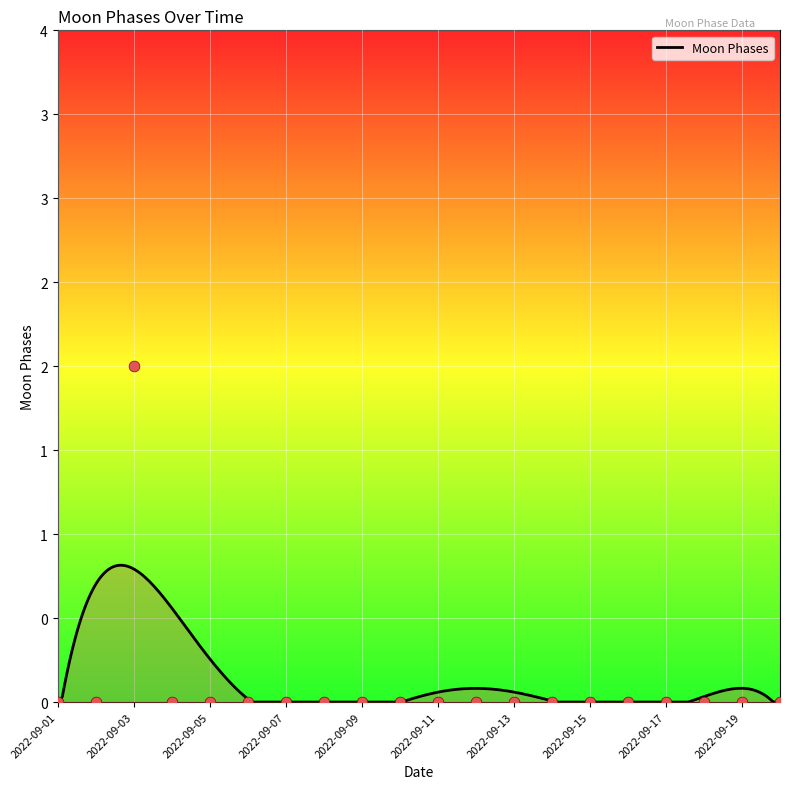

Which has a higher value, 2022-09-18 or 2022-09-10?

2022-09-18